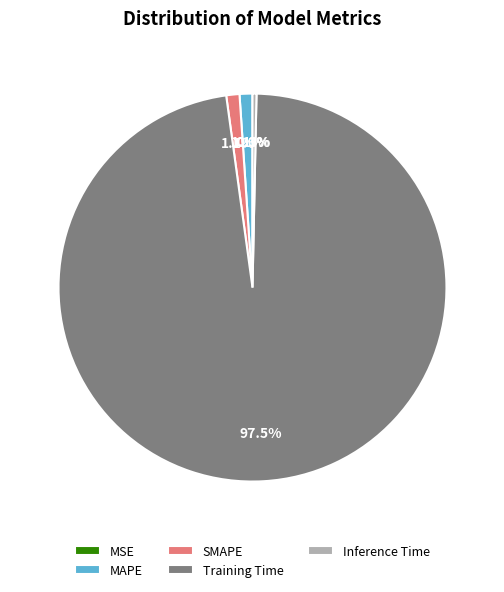

To the nearest percent, what is the difference between the largest and smallest slice percentages?

98%